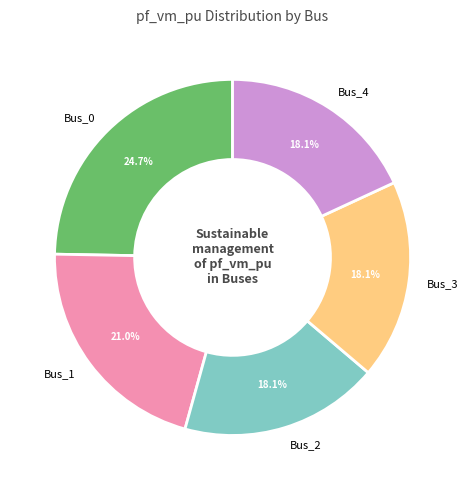

How many segments does this pie chart have?

5